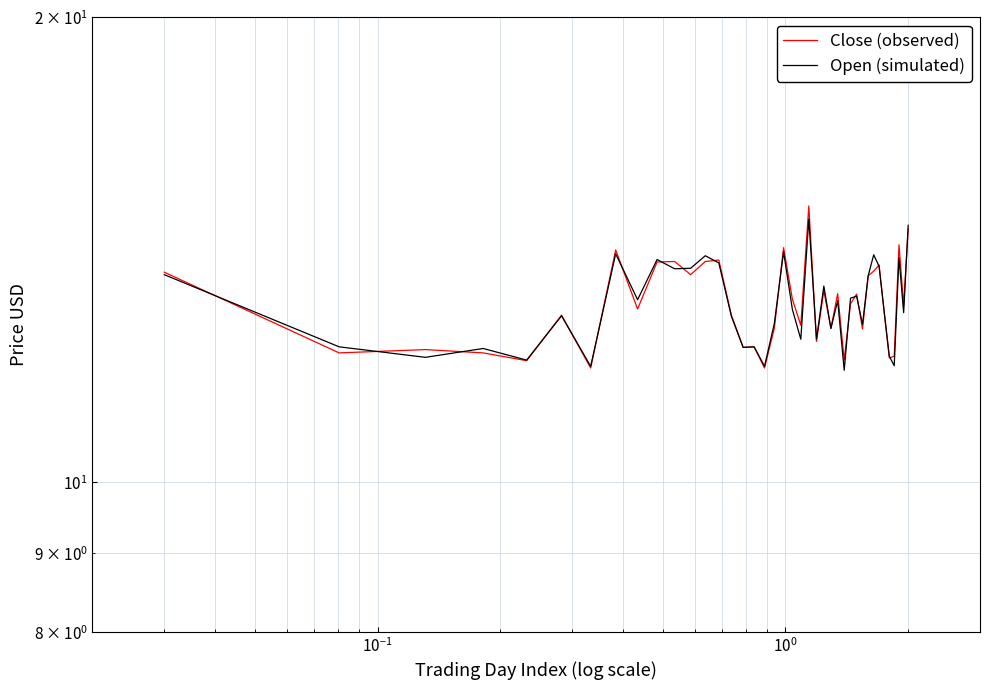

At how many categories does at least one series exceed 12?

36